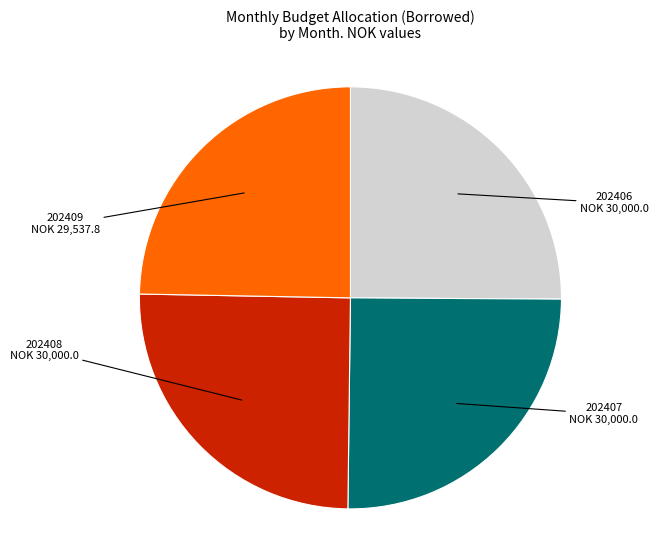

Does any single category account for the majority?

No